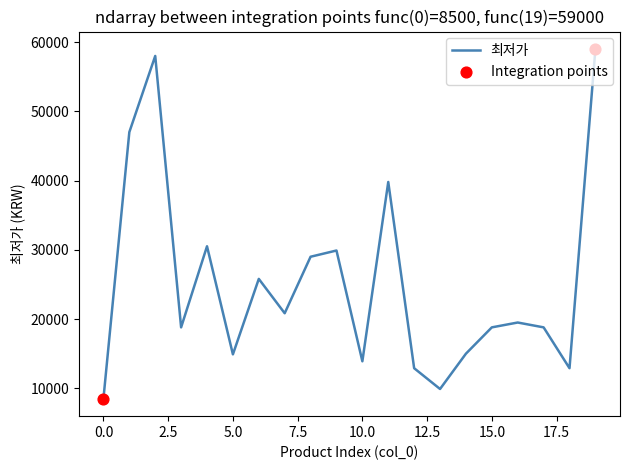

What is the greatest value displayed?

59000